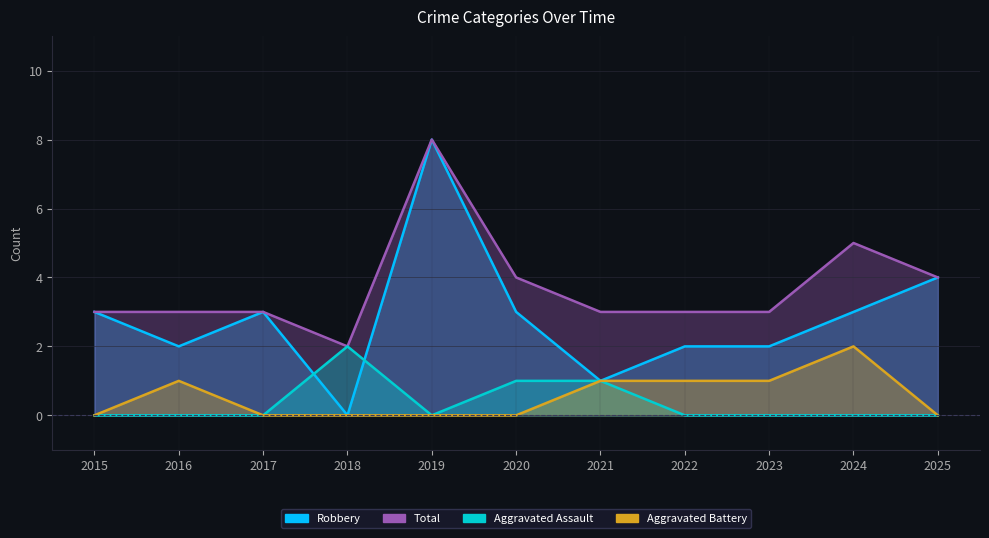

True or false: Total and Aggravated Battery cross at least once.

False